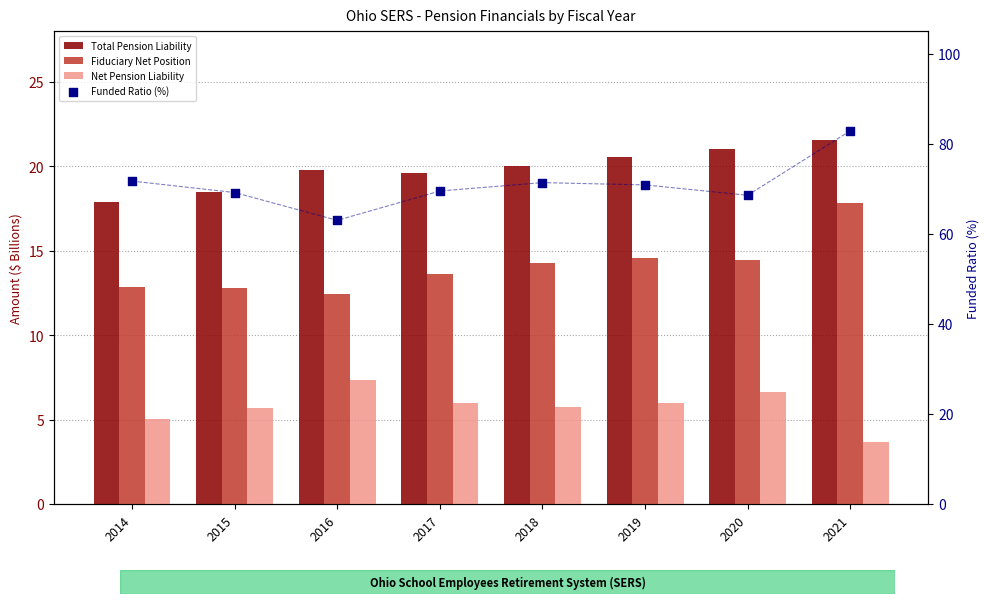

What are all the series names shown in the legend?

Total Pension Liability, Fiduciary Net Position, Net Pension Liability, Funded Ratio (%)